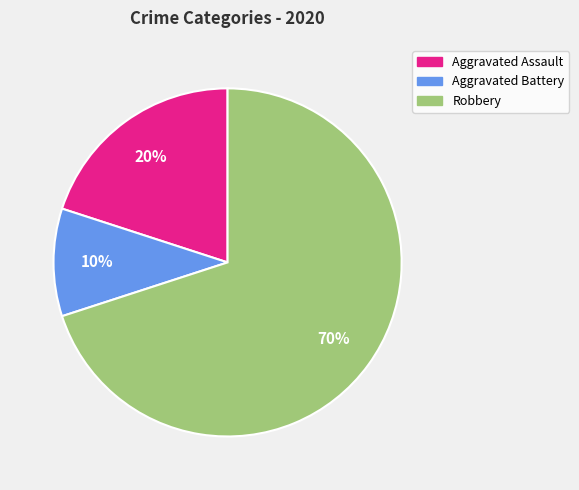

To the nearest percent, what percentage of the pie is Aggravated Battery?

10%